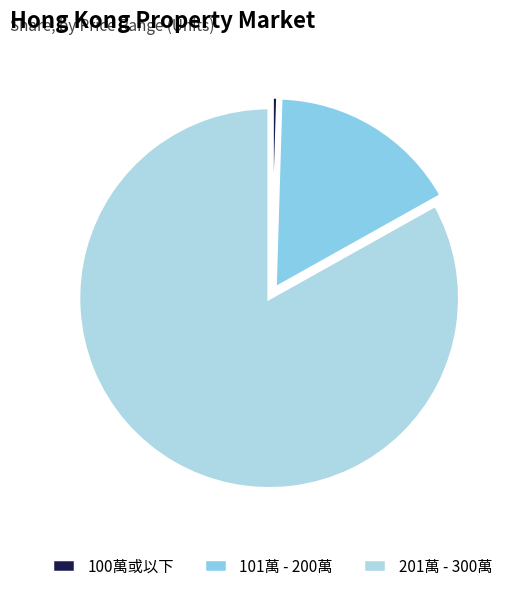

What percentage is the 201萬 - 300萬 slice, to the nearest percent?

83%